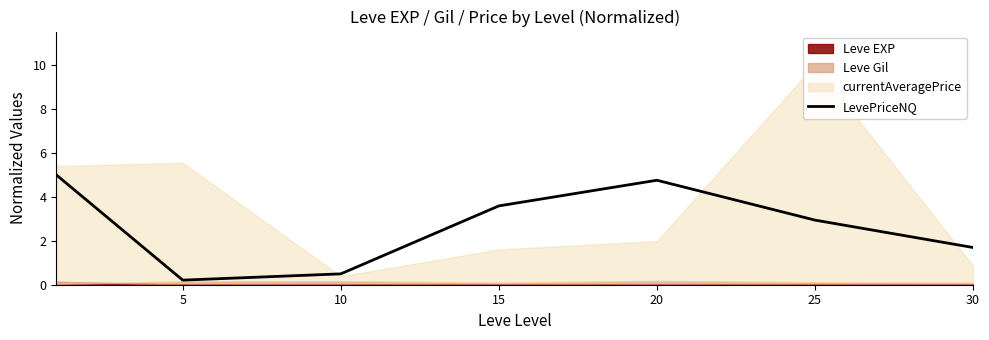

Does the chart have visible grid lines?

No